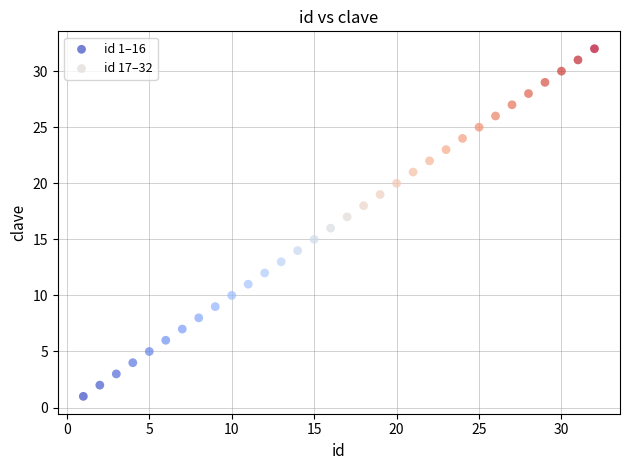

Which series contains the lowest Y value?

id 1–16